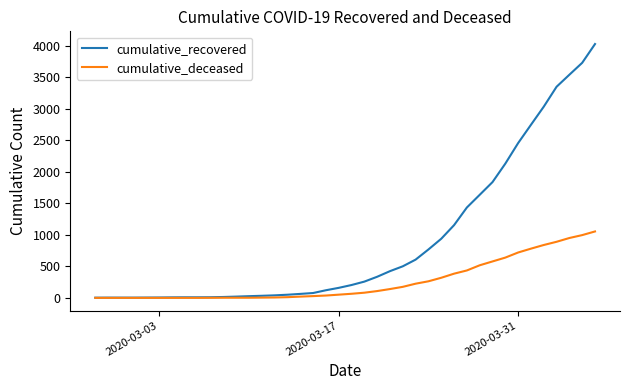

Which series has the largest total across all categories?

cumulative_recovered